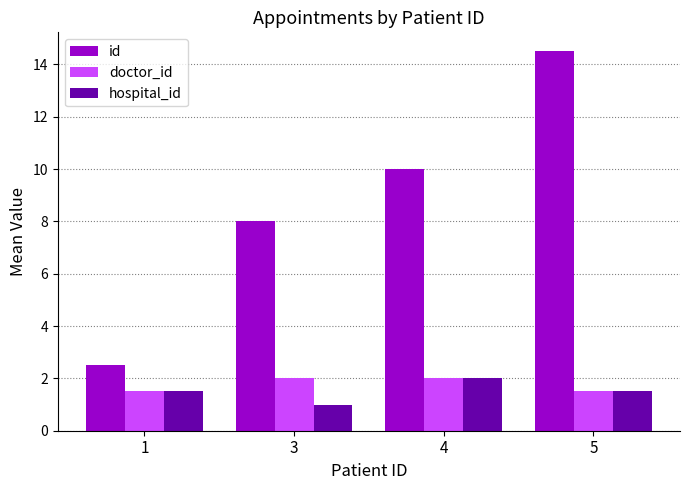

Rank the categories by id value from highest to lowest.

5, 4, 3, 1